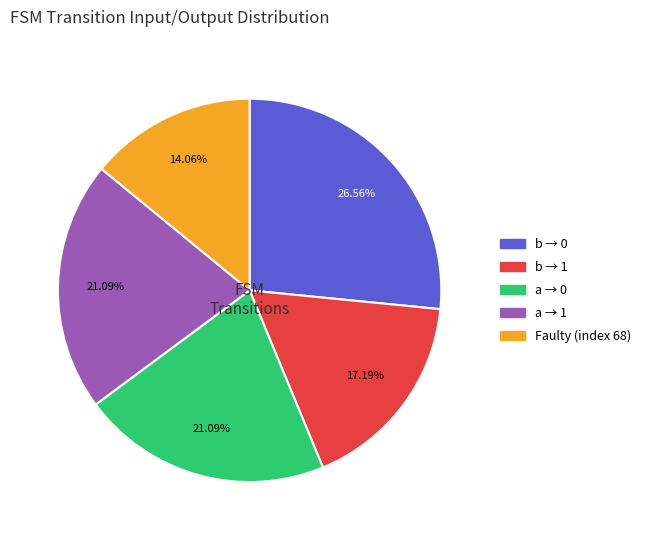

Does any single category account for the majority?

No